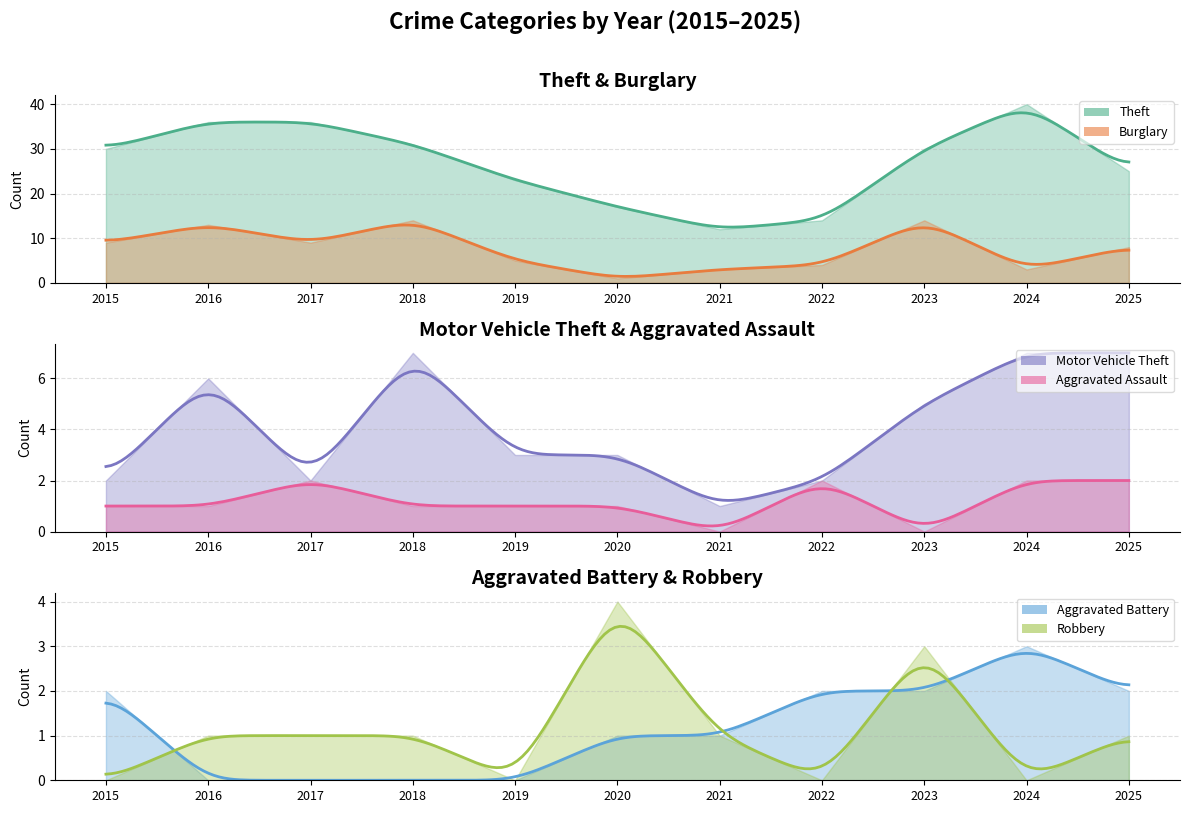

Where does the Robbery series first go above 1?

2020